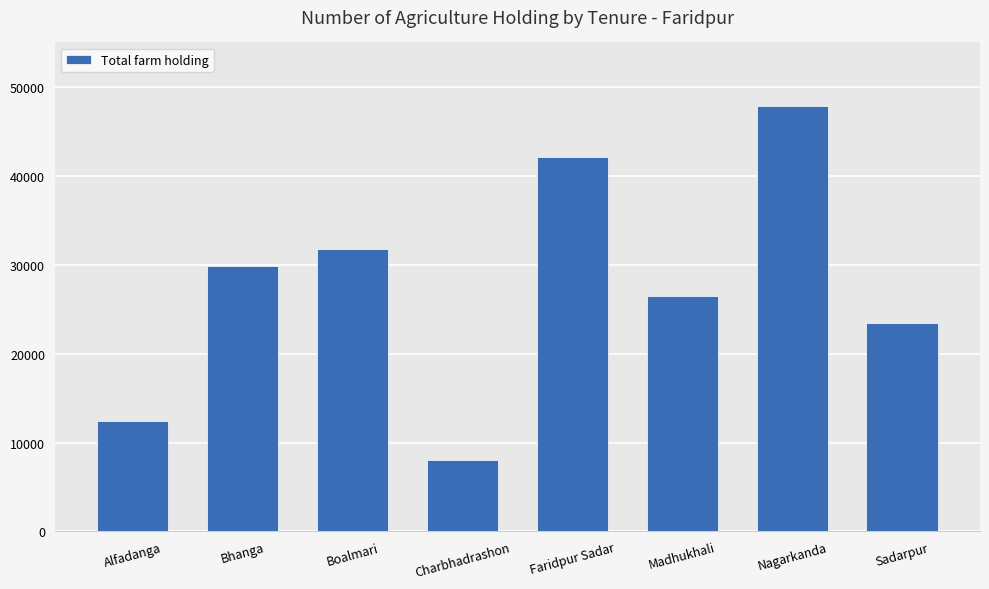

Read the value at Boalmari.

31722